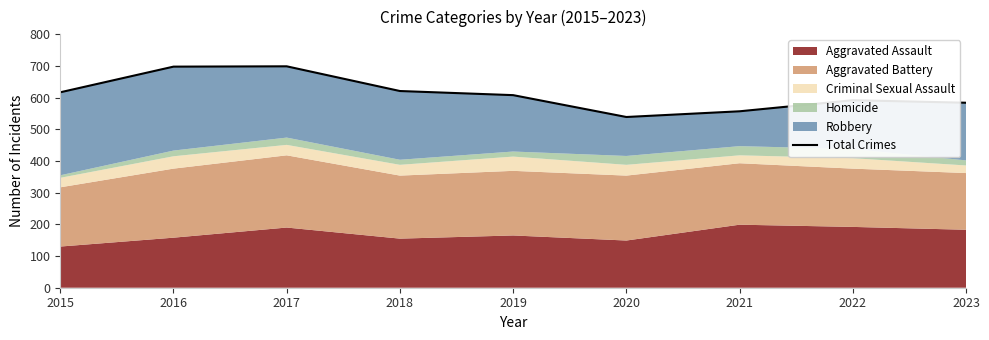

What is the average value?

613